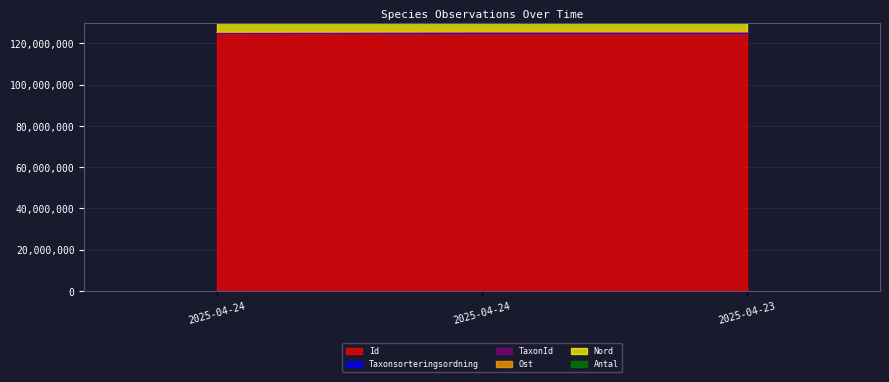

Which series changed the most between 2025-04-24 and 2025-04-23?

TaxonId